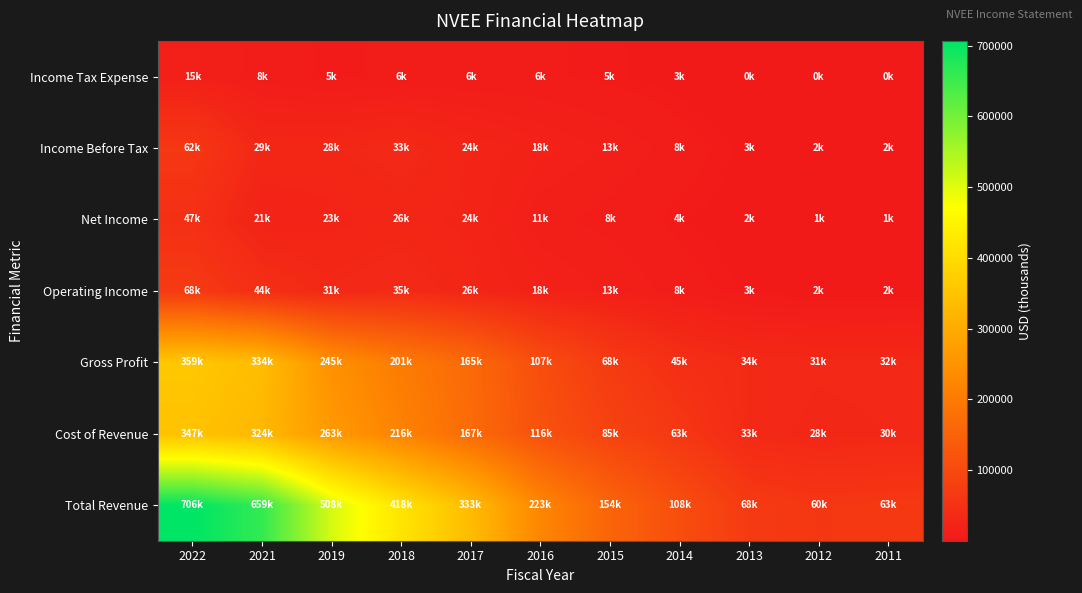

At which category is the sum across all series the highest?

2022